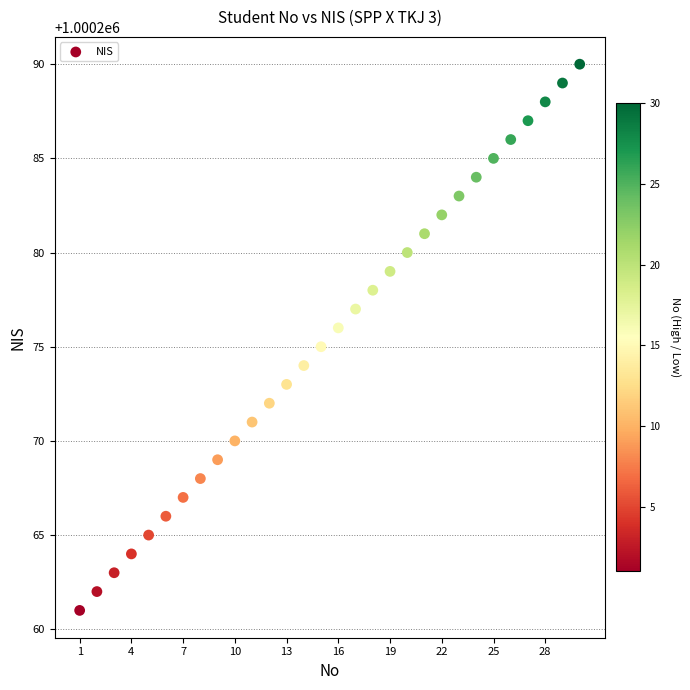

What is the range of Y values (max minus min)?

29